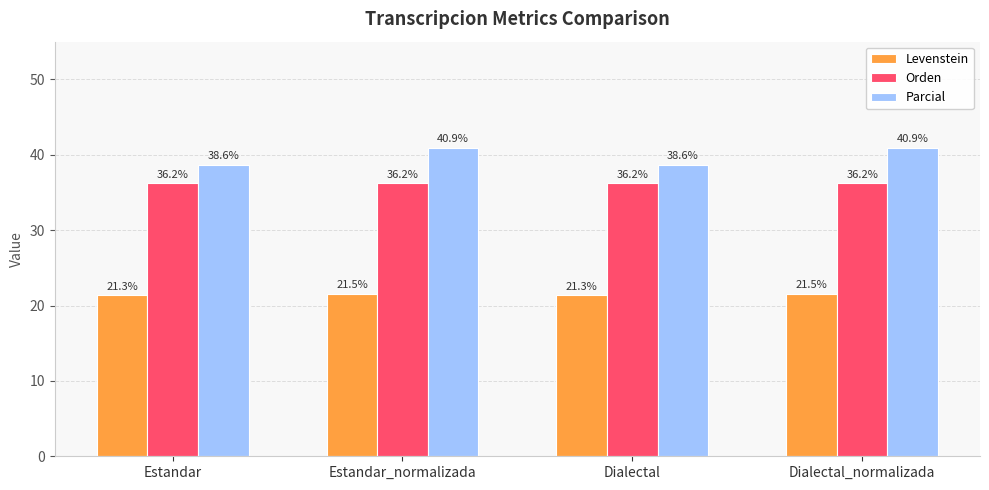

The value of Levenstein at Estandar is 35.2. True or false?

False